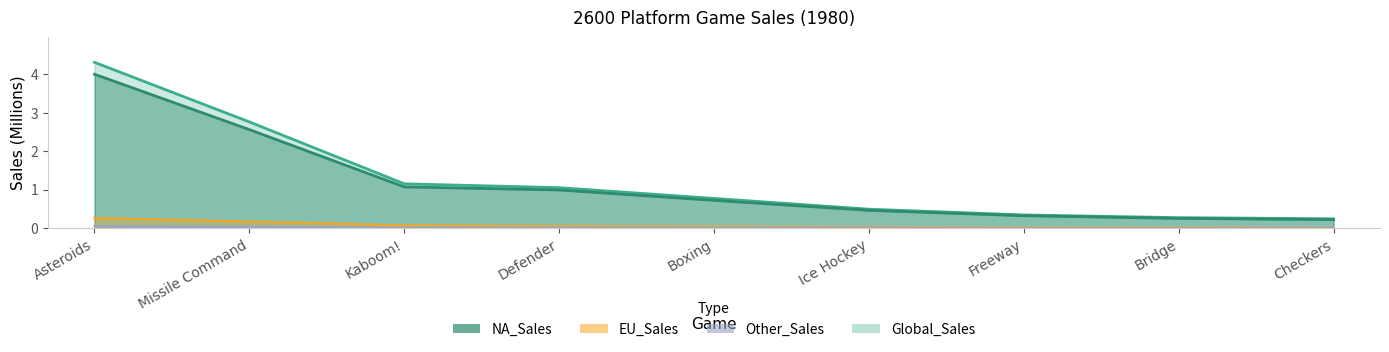

Is it true that EU_Sales equals 0.0 at Freeway?

False